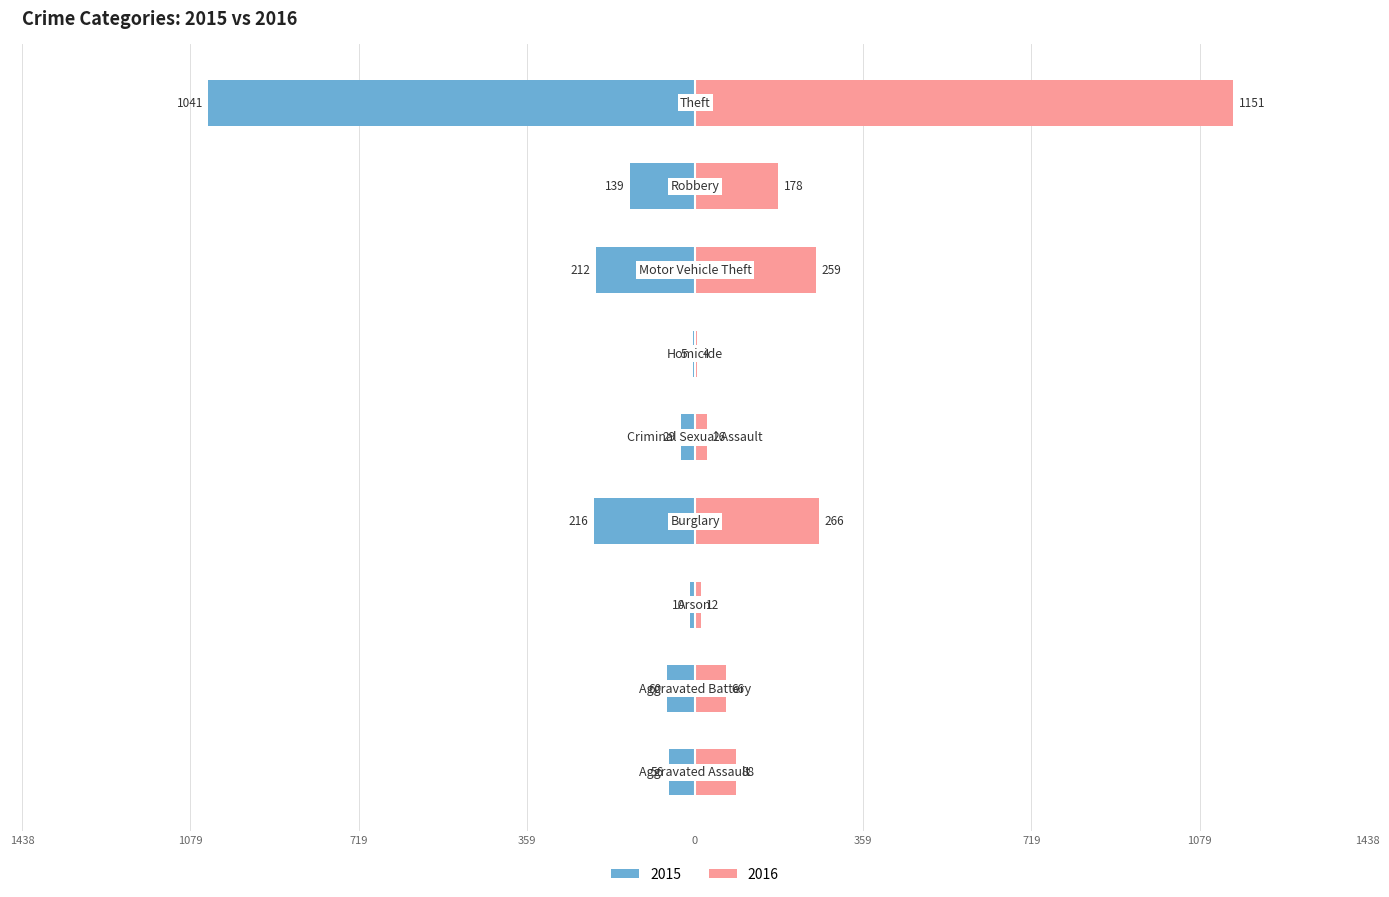

True or false: 2016 has a value of 88 at Aggravated Assault.

True